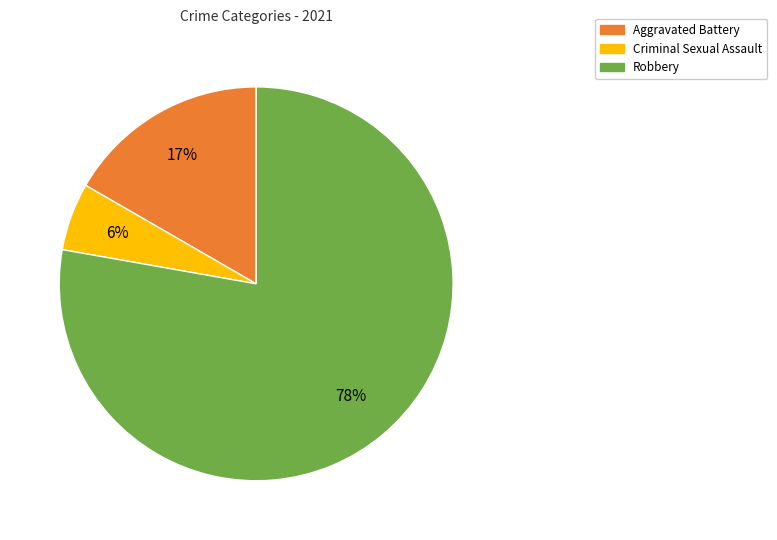

To the nearest percent, what is the difference between the Criminal Sexual Assault and Aggravated Battery slice percentages?

11%